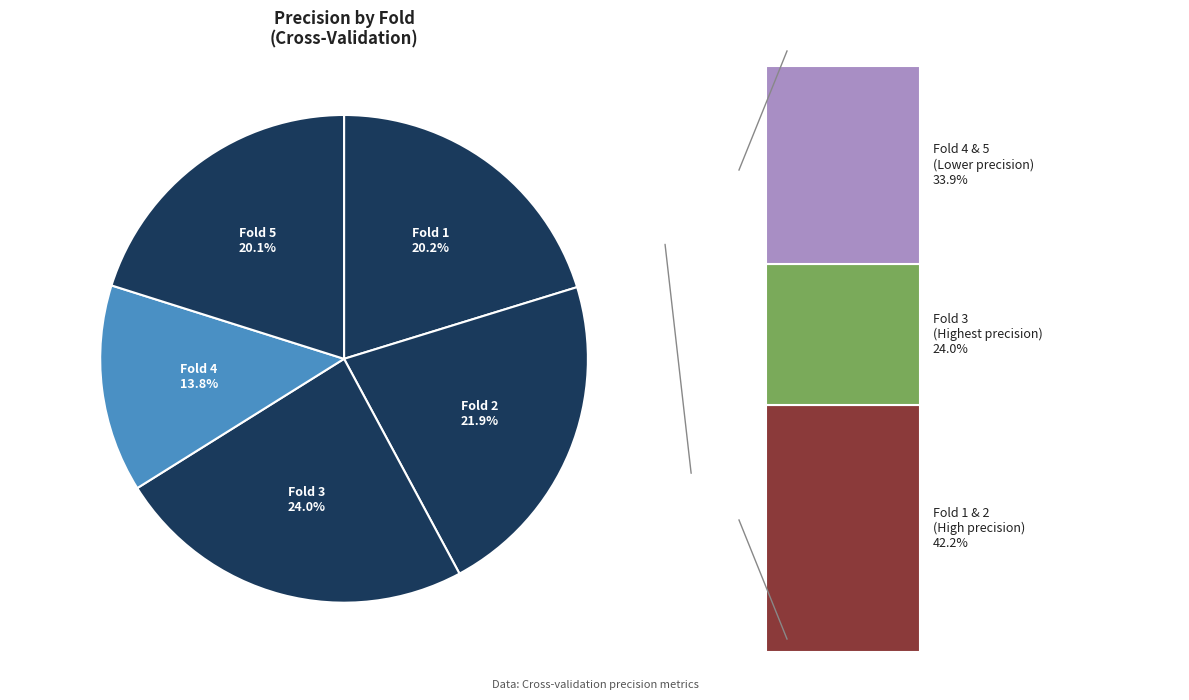

Rank the categories by value from highest to lowest.

Fold 3, Fold 2, Fold 1, Fold 5, Fold 4